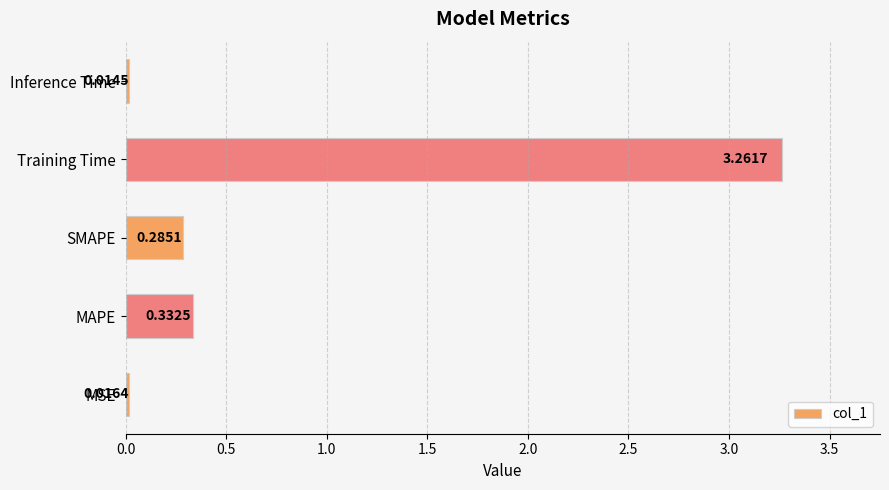

Which has a higher value, SMAPE or MSE?

SMAPE